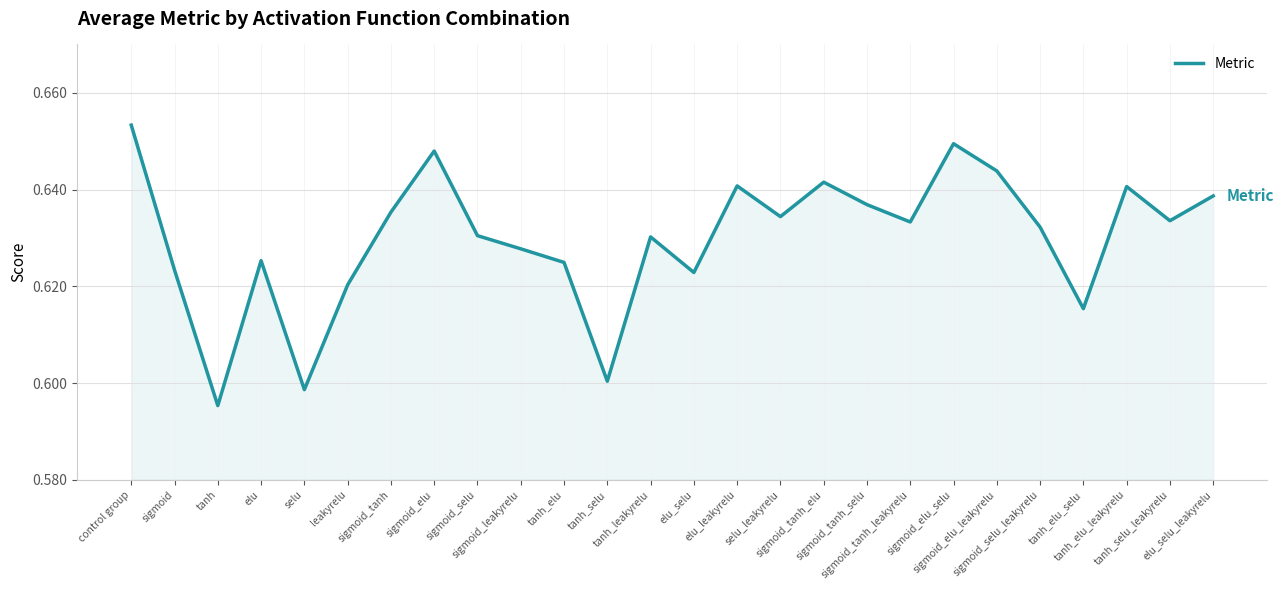

What is the difference between the maximum and minimum values?

0.1